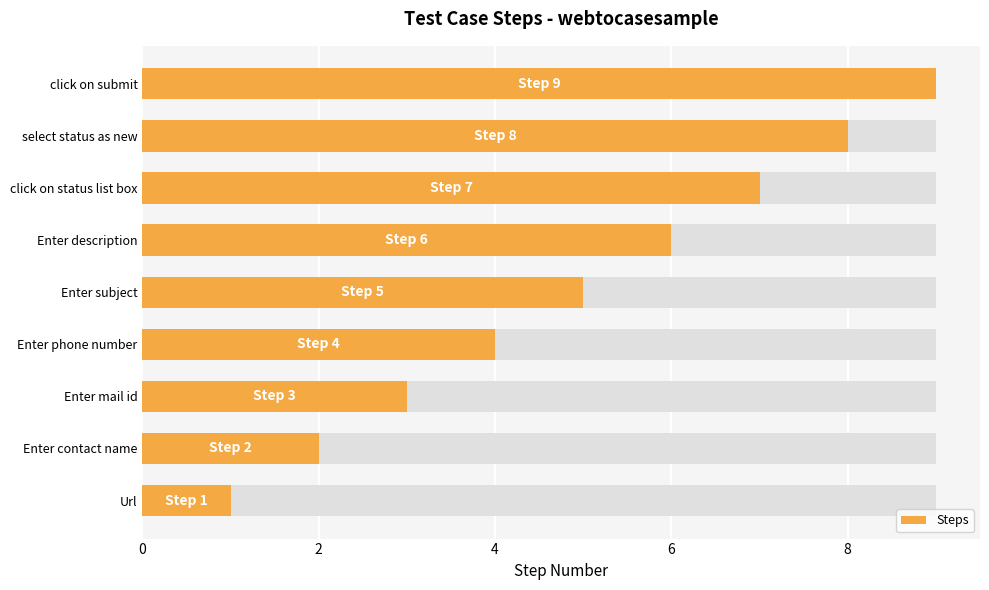

Are the bars horizontal?

Yes